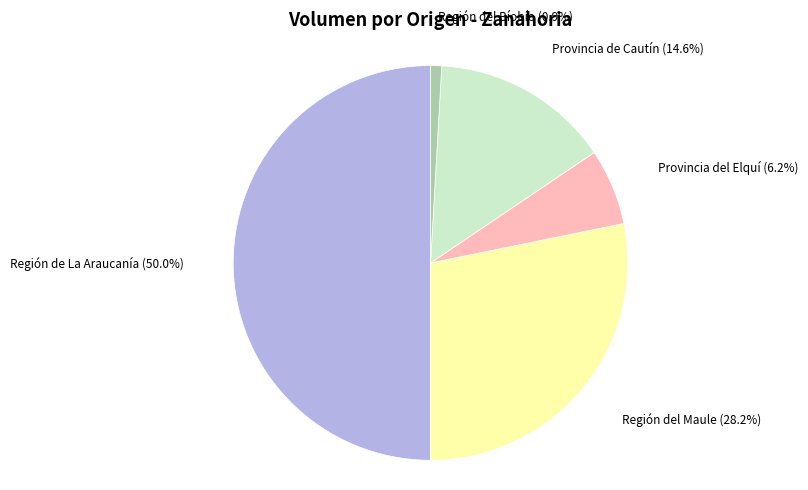

How many slices are in this pie chart?

5